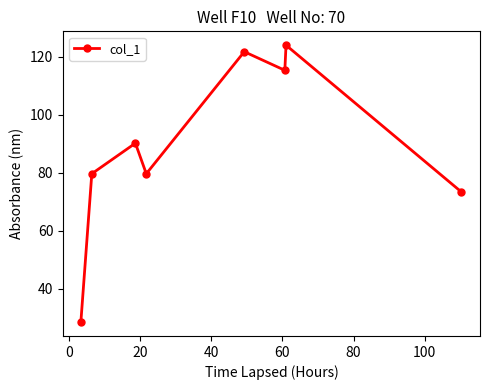

What is the difference between the maximum and minimum values?

95.5